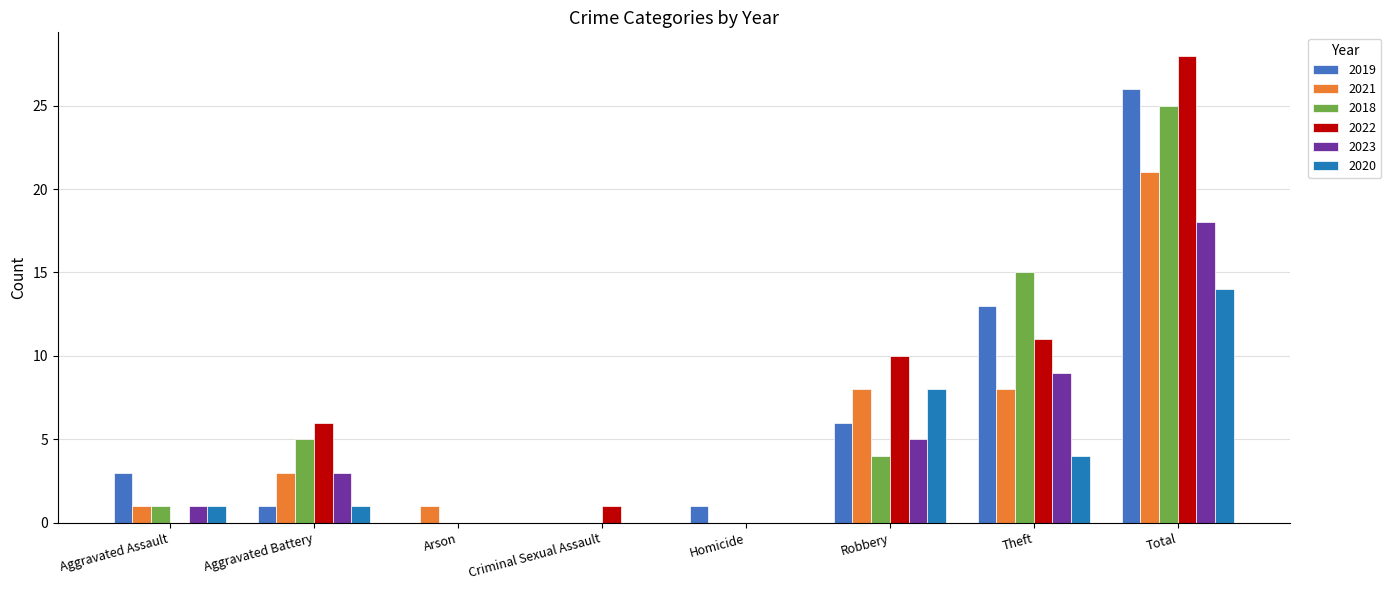

Reading right to left, extract all data points from this chart.

2019: Total=26	Theft=13	Robbery=6	Homicide=1	Criminal Sexual Assault=0	Arson=0	Aggravated Battery=1	Aggravated Assault=3
2021: Total=21	Theft=8	Robbery=8	Homicide=0	Criminal Sexual Assault=0	Arson=1	Aggravated Battery=3	Aggravated Assault=1
2018: Total=25	Theft=15	Robbery=4	Homicide=0	Criminal Sexual Assault=0	Arson=0	Aggravated Battery=5	Aggravated Assault=1
2022: Total=28	Theft=11	Robbery=10	Homicide=0	Criminal Sexual Assault=1	Arson=0	Aggravated Battery=6	Aggravated Assault=0
2023: Total=18	Theft=9	Robbery=5	Homicide=0	Criminal Sexual Assault=0	Arson=0	Aggravated Battery=3	Aggravated Assault=1
2020: Total=14	Theft=4	Robbery=8	Homicide=0	Criminal Sexual Assault=0	Arson=0	Aggravated Battery=1	Aggravated Assault=1